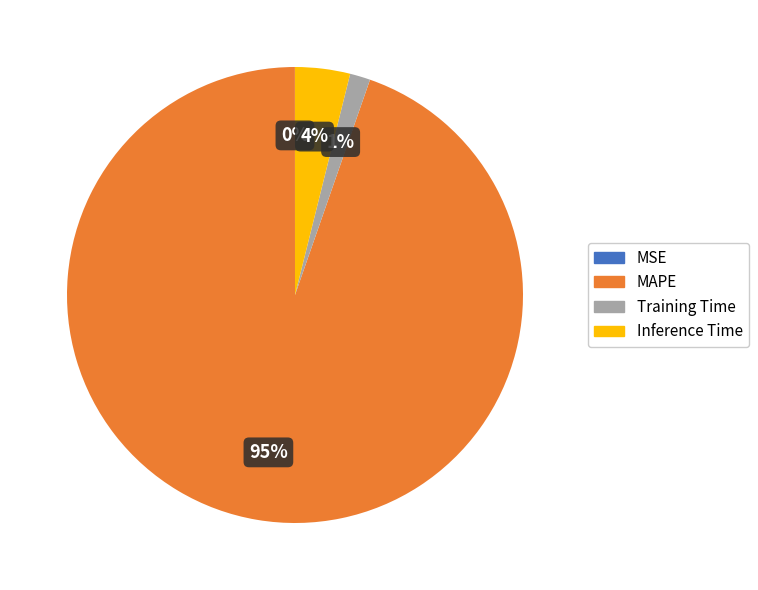

Which slice is the largest?

MAPE